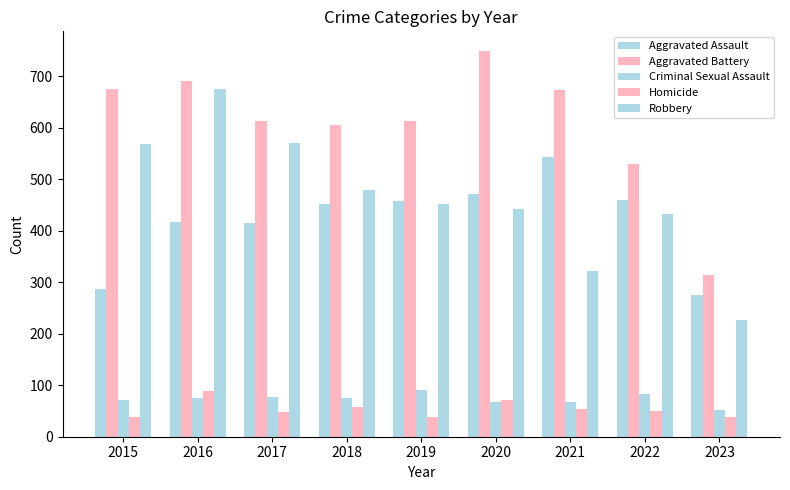

The value of Criminal Sexual Assault at 2023 is 31. True or false?

False